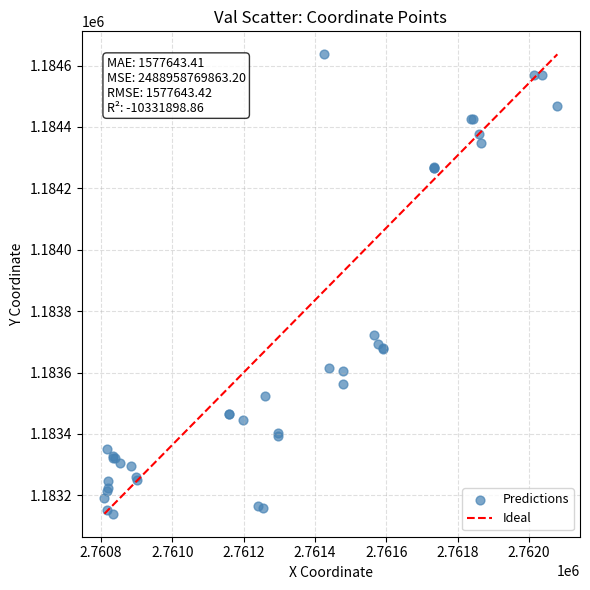

What Y value in the scatter plot is closest to 1183888?

1183723.2